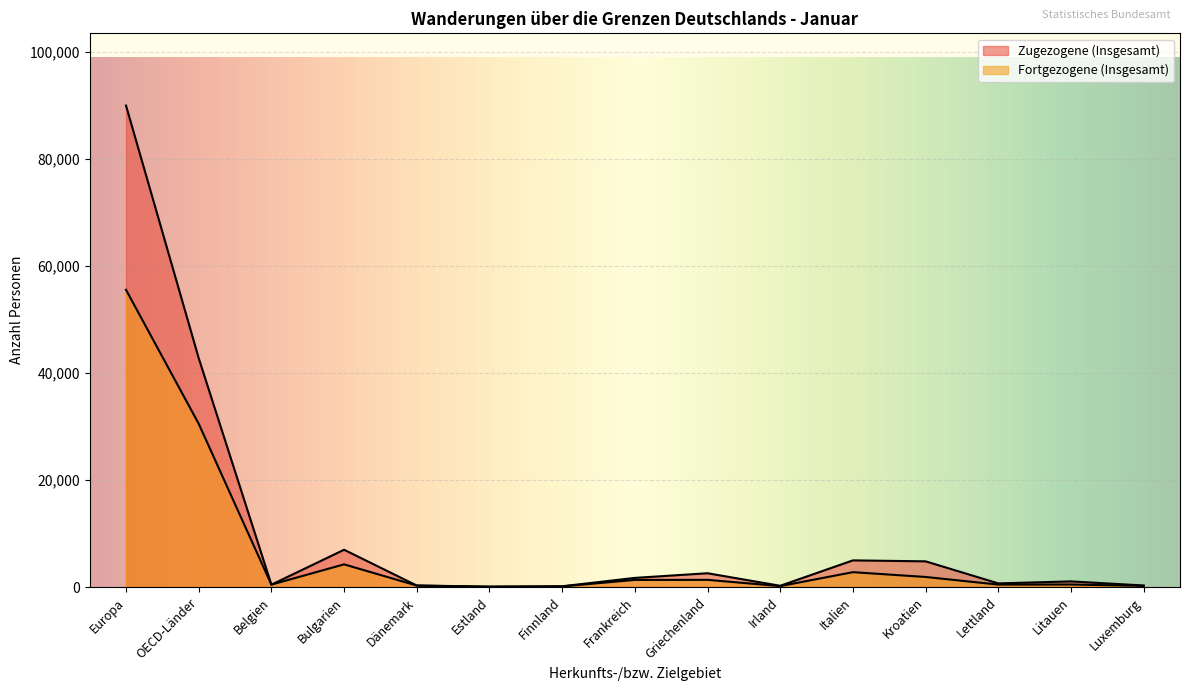

What is the highest value of the Zugezogene (Insgesamt) series?

89931